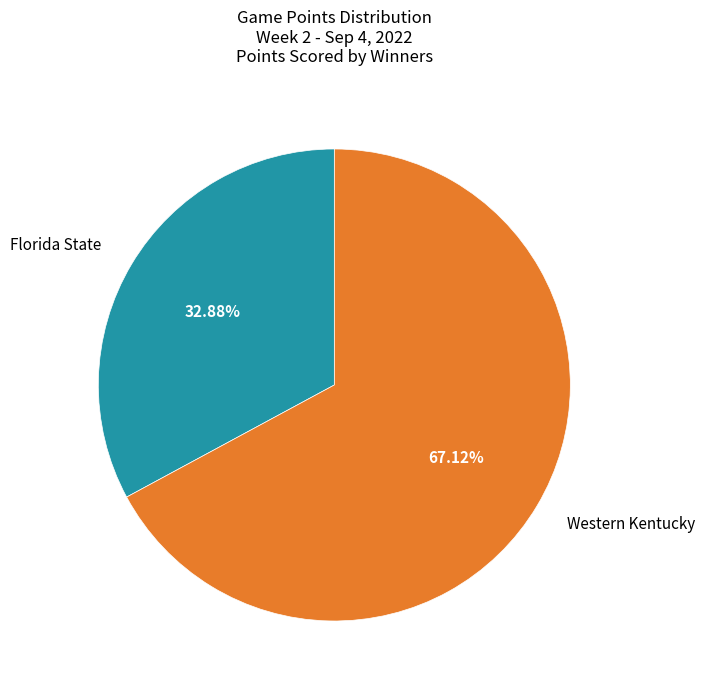

Does Florida State represent more than half of the total?

No